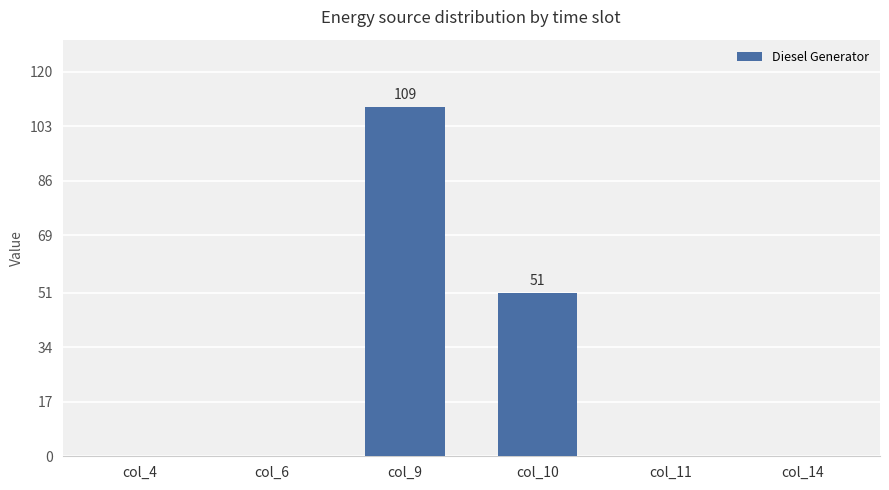

Are the bars grouped side by side (vs. stacked)?

No